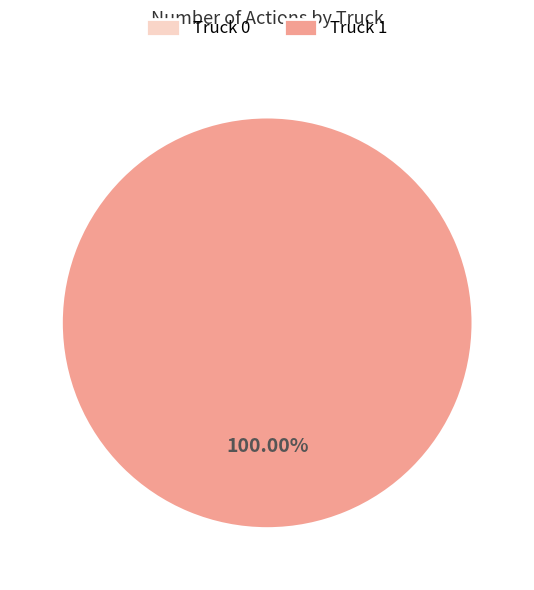

Rank the categories by value from highest to lowest.

Truck 1, Truck 0